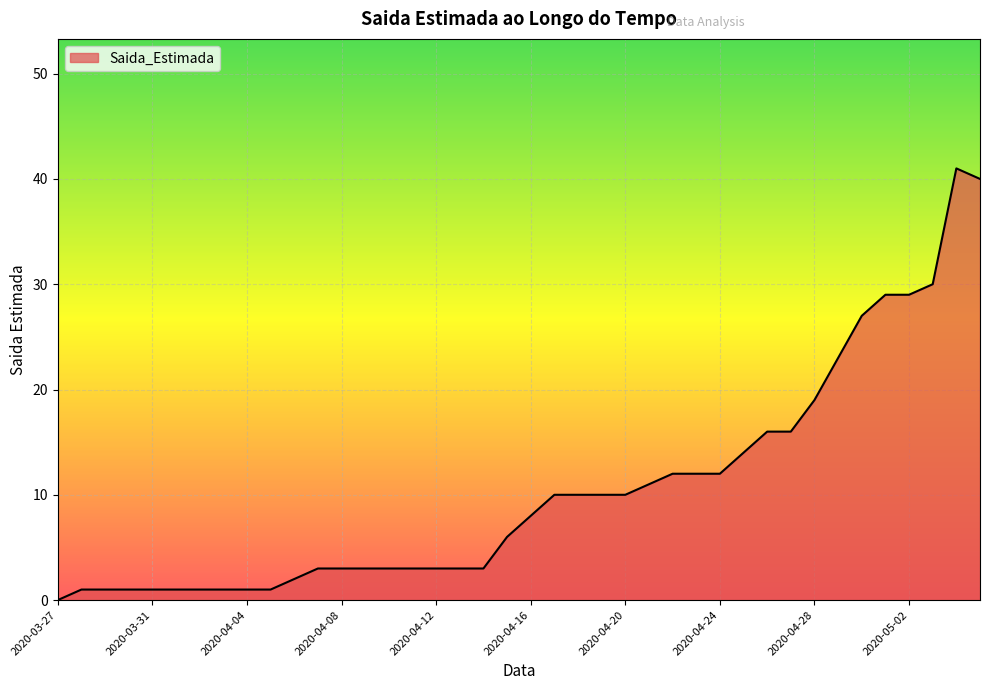

What is the greatest value displayed?

41